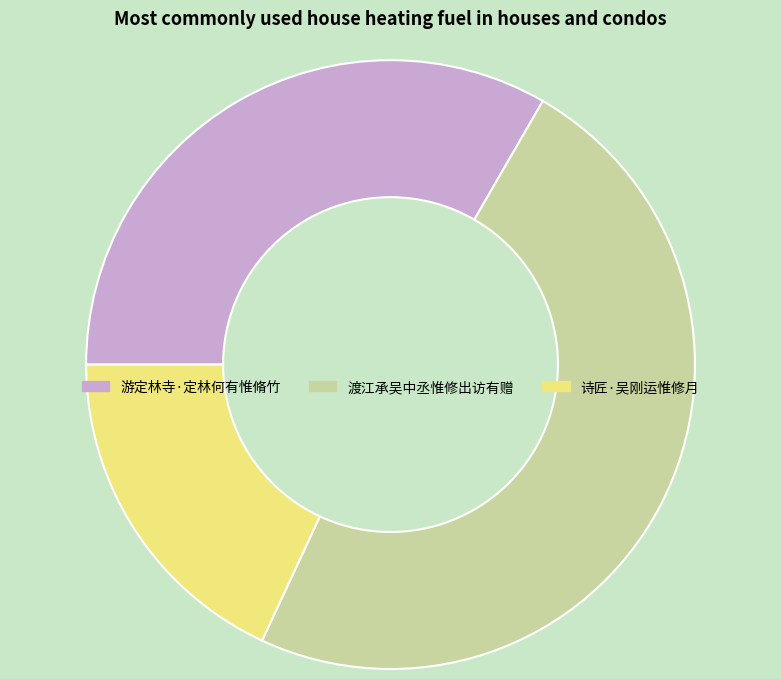

The 游定林寺·定林何有惟脩竹 slice represents 33% of the pie. True or false?

True